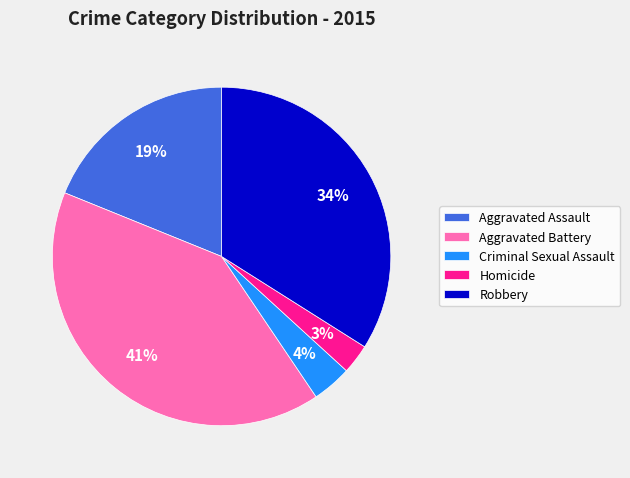

To the nearest percent, what is the average slice percentage?

20%